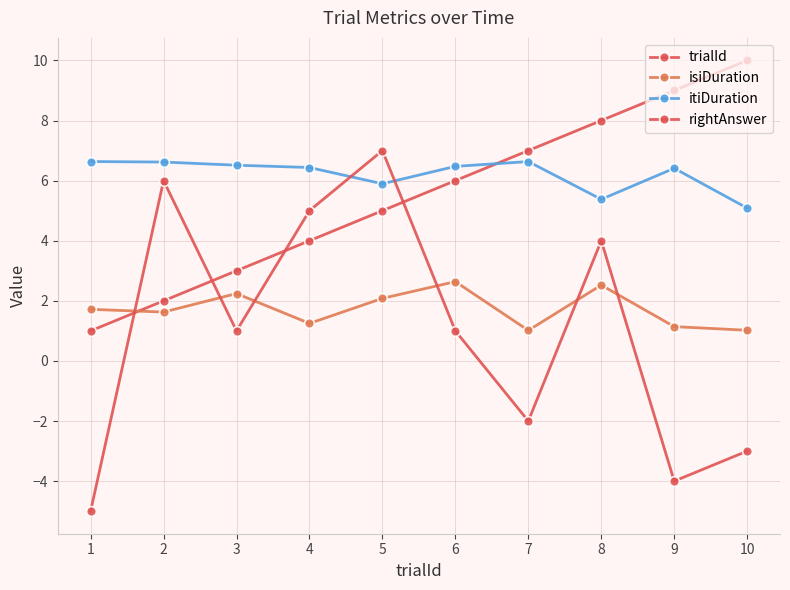

Reading left to right, what are all the values shown in this chart?

trialId: 1=1.0	2=2.0	3=3.0	4=4.0	5=5.0	6=6.0	7=7.0	8=8.0	9=9.0	10=10.0
isiDuration: 1=1.7	2=1.6	3=2.2	4=1.2	5=2.1	6=2.6	7=1.0	8=2.5	9=1.1	10=1.0
itiDuration: 1=6.6	2=6.6	3=6.5	4=6.4	5=5.9	6=6.5	7=6.6	8=5.4	9=6.4	10=5.1
rightAnswer: 1=-5.0	2=6.0	3=1.0	4=5.0	5=7.0	6=1.0	7=-2.0	8=4.0	9=-4.0	10=-3.0